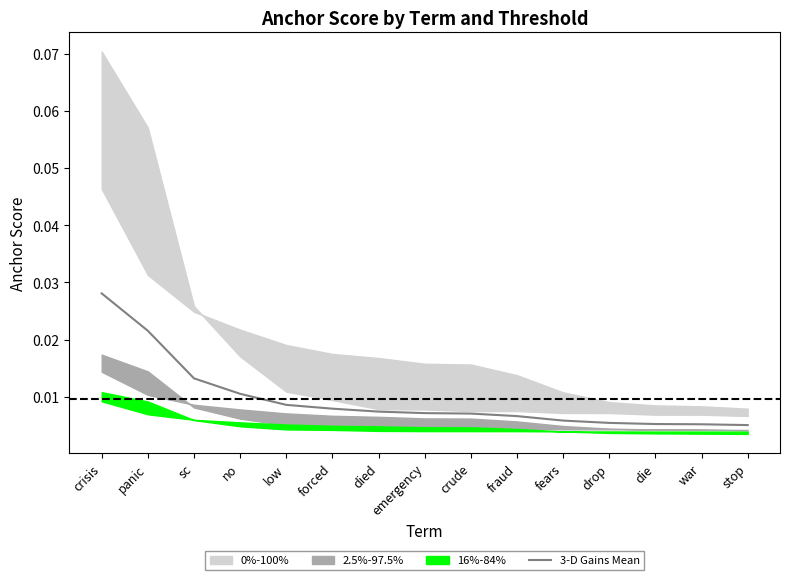

List the labels in order of value, smallest first.

stop, war, die, drop, fears, fraud, crude, emergency, died, forced, low, no, sc, panic, crisis